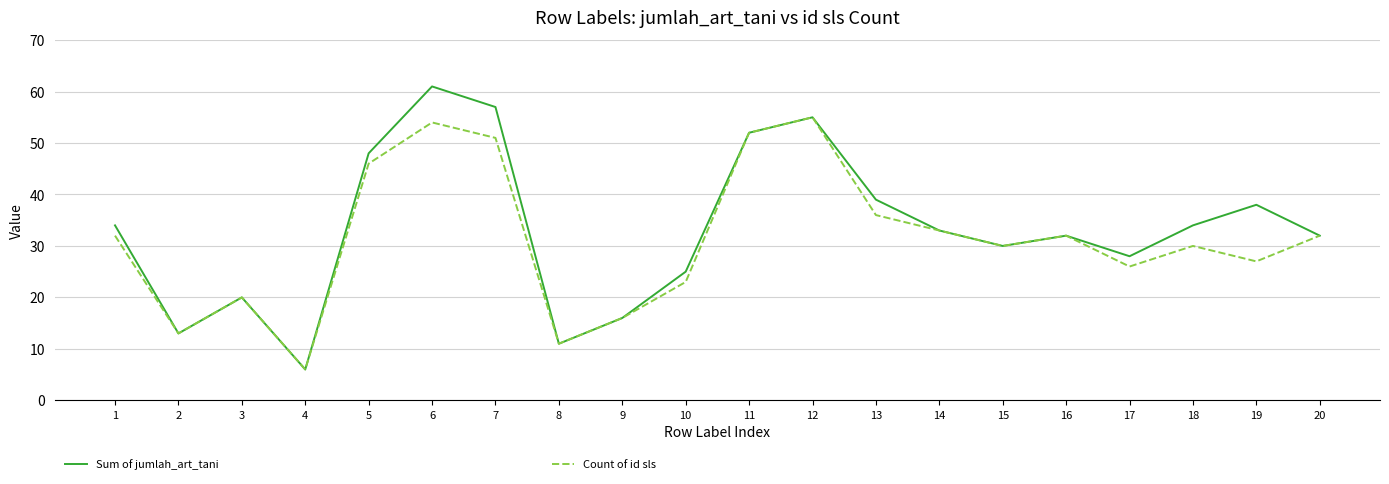

What are all the series names shown in the legend?

Sum of jumlah_art_tani, Count of id sls